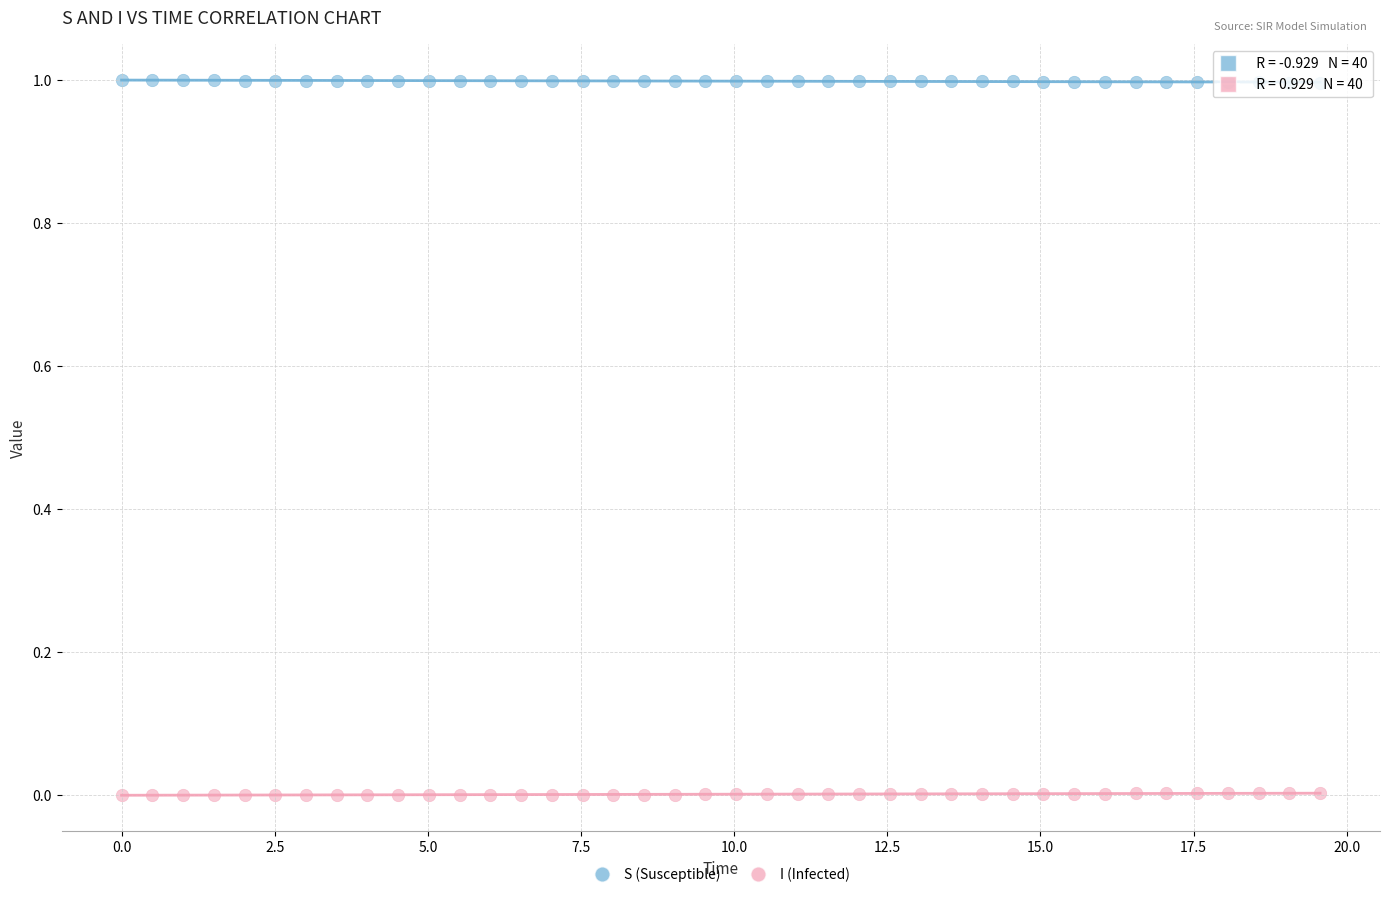

Which series contains the highest Y value?

S (Susceptible)